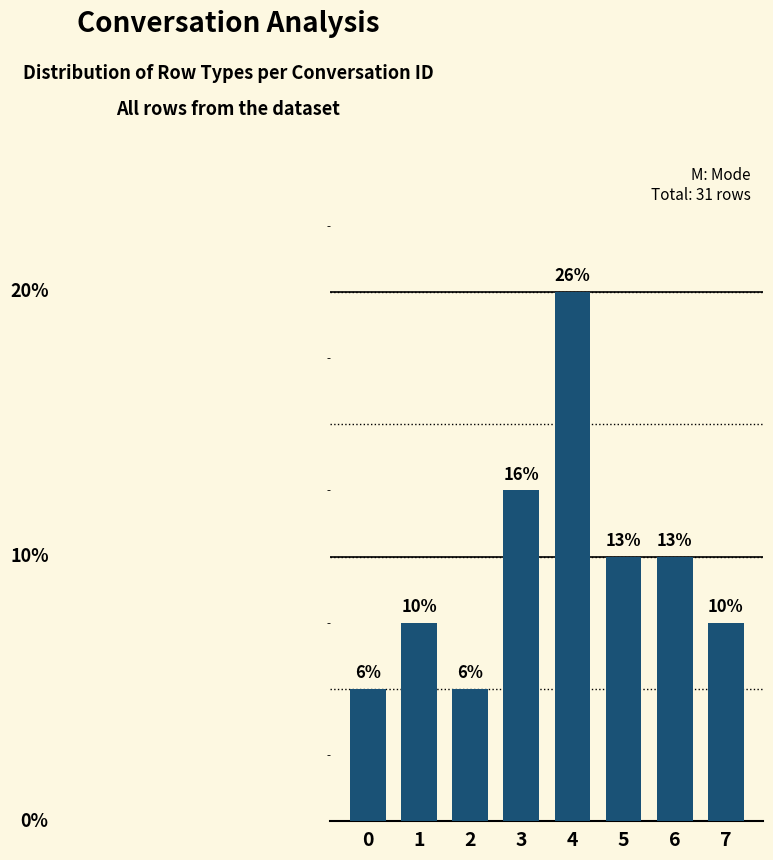

Are the bars horizontal?

No